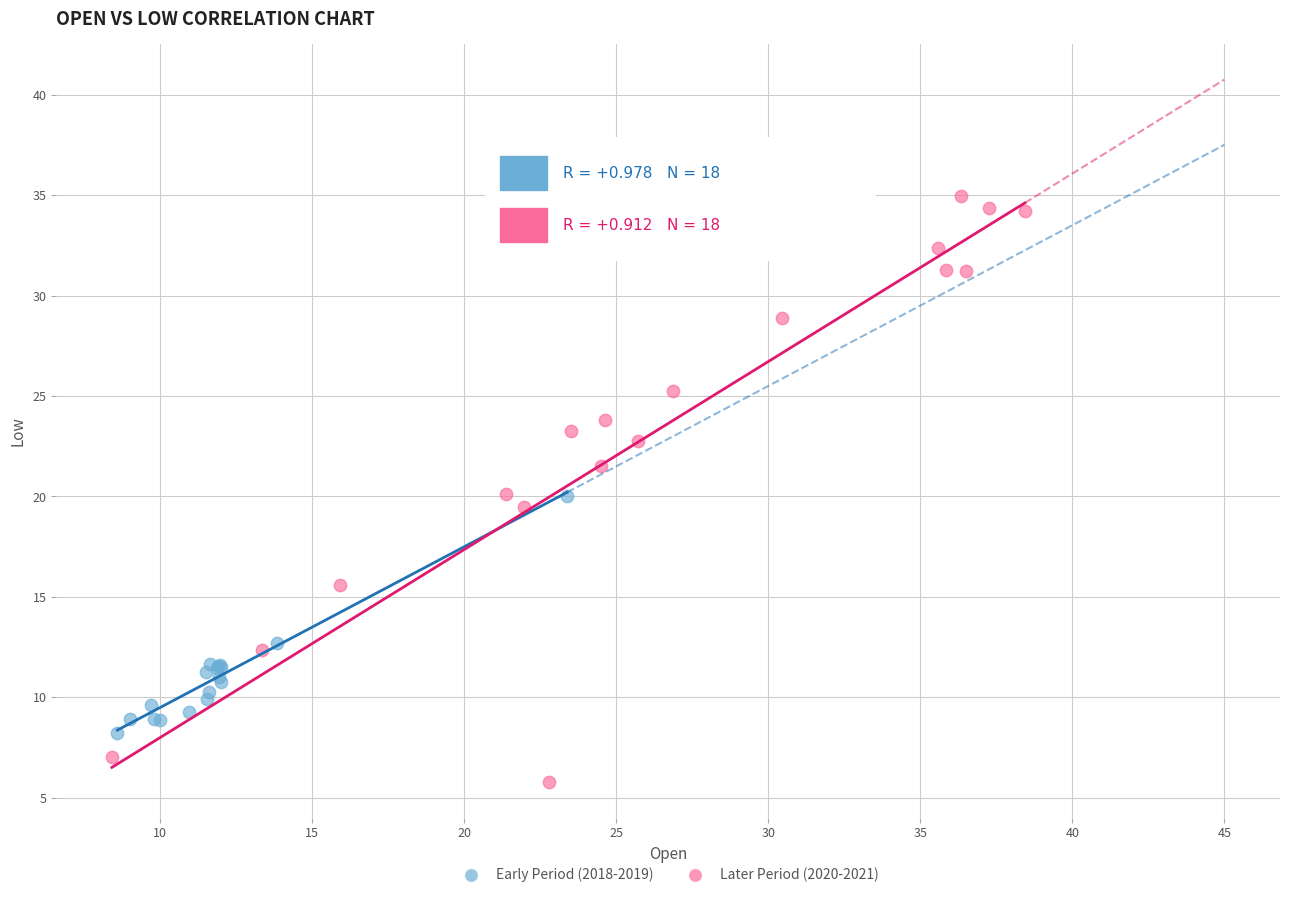

Which series reaches the minimum Y coordinate?

Later Period (2020-2021)